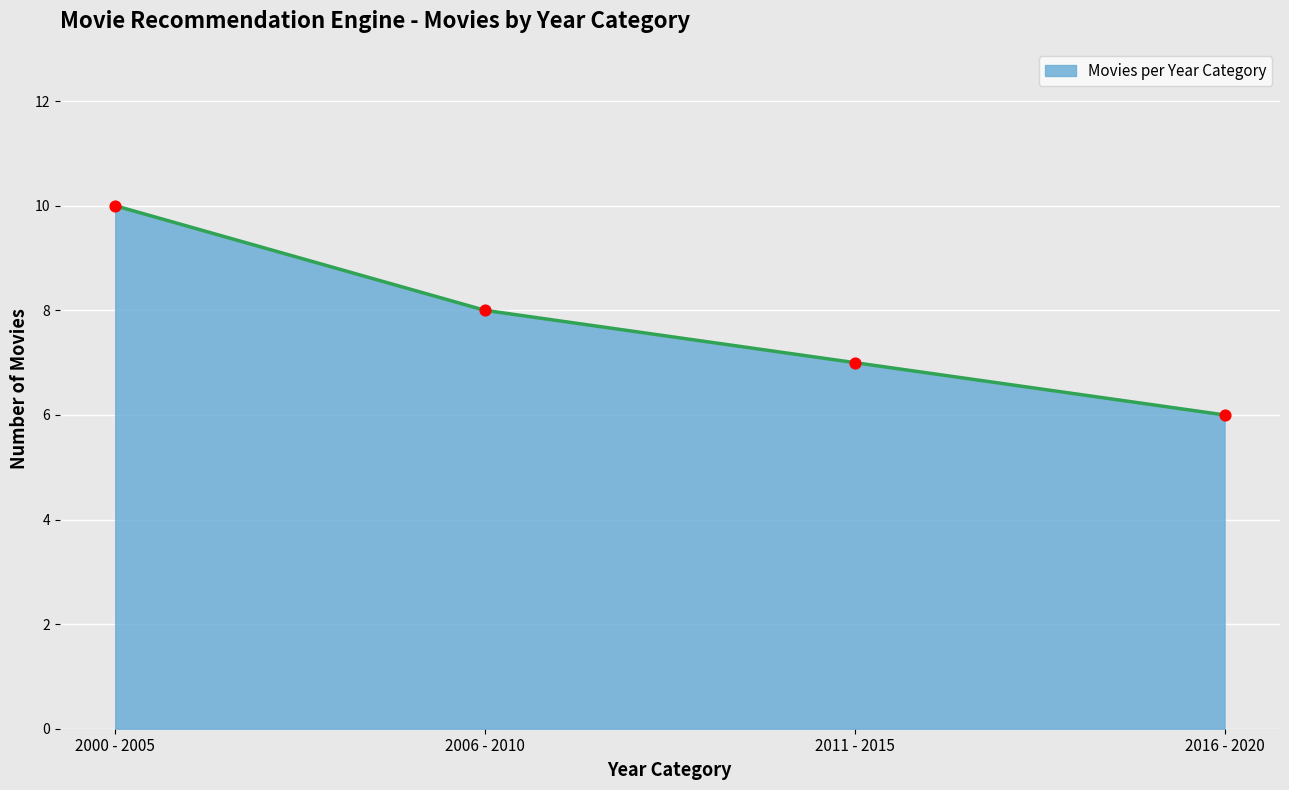

What is the change in value from 2011 - 2015 to 2016 - 2020?

-1